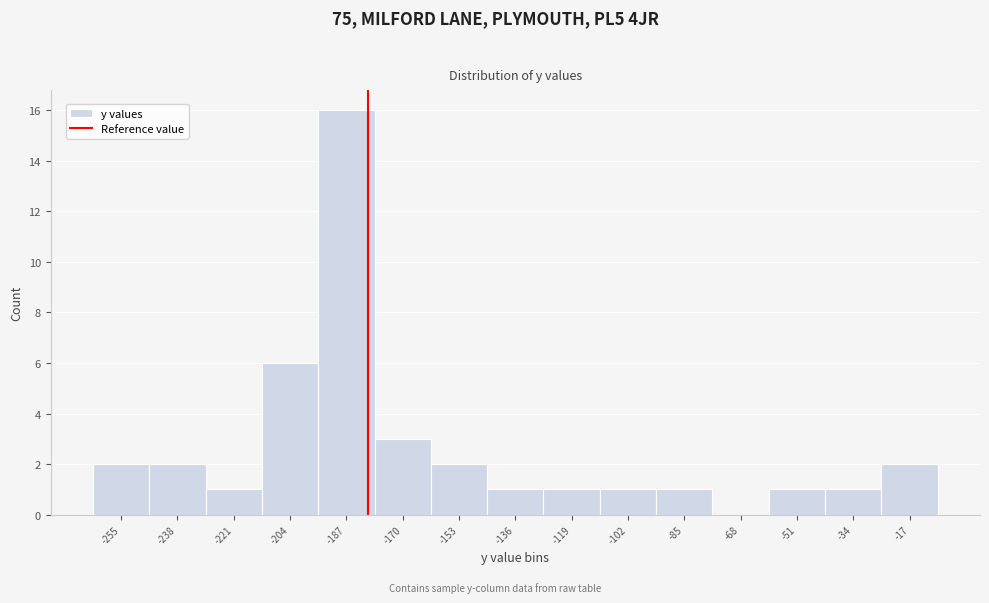

Reading left to right, extract all data points from this chart.

-255=2	-238=2	-221=1	-204=6	-187=16	-170=3	-153=2	-136=1	-119=1	-102=1	-85=1	-68=0	-51=1	-34=1	-17=2